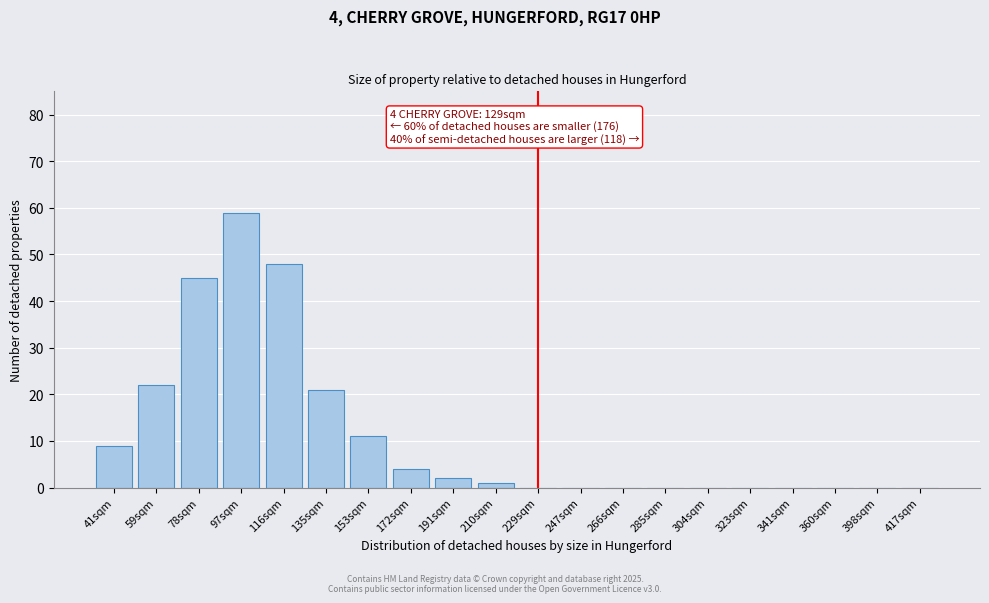

Reading left to right, extract all data points from this chart.

41sqm=9	59sqm=22	78sqm=45	97sqm=59	116sqm=48	135sqm=21	153sqm=11	172sqm=4	191sqm=2	210sqm=1	229sqm=0	247sqm=0	266sqm=0	285sqm=0	304sqm=0	323sqm=0	341sqm=0	360sqm=0	398sqm=0	417sqm=0